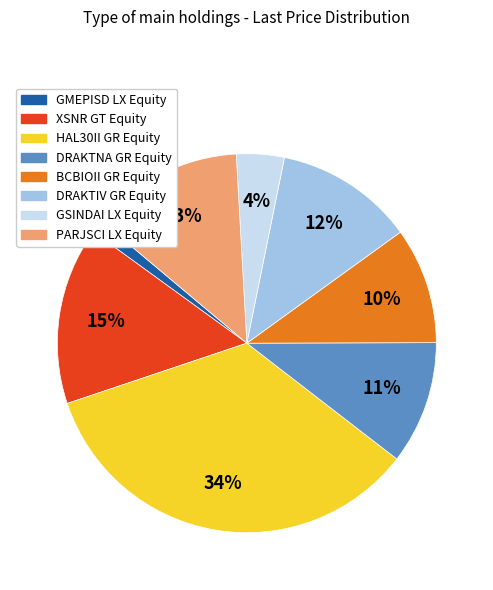

Rank the categories by value from highest to lowest.

HAL30II GR Equity, XSNR GT Equity, PARJSCI LX Equity, DRAKTIV GR Equity, DRAKTNA GR Equity, BCBIOII GR Equity, GSINDAI LX Equity, GMEPISD LX Equity